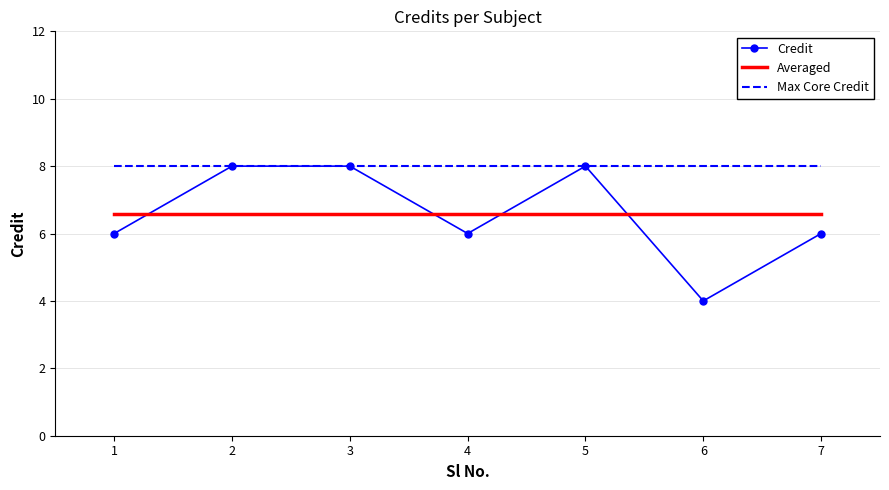

What is the highest value of the Averaged series?

6.6